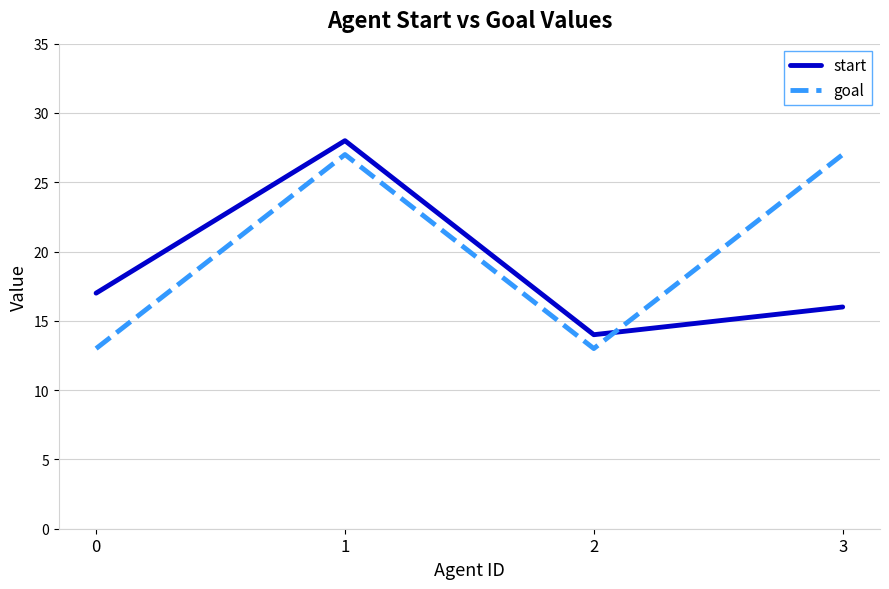

List the series in order of their peak value, highest first.

start, goal